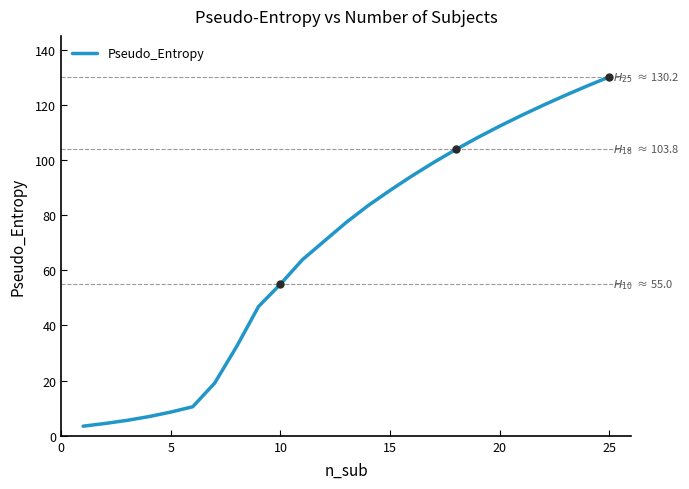

What is the greatest value displayed?

130.2